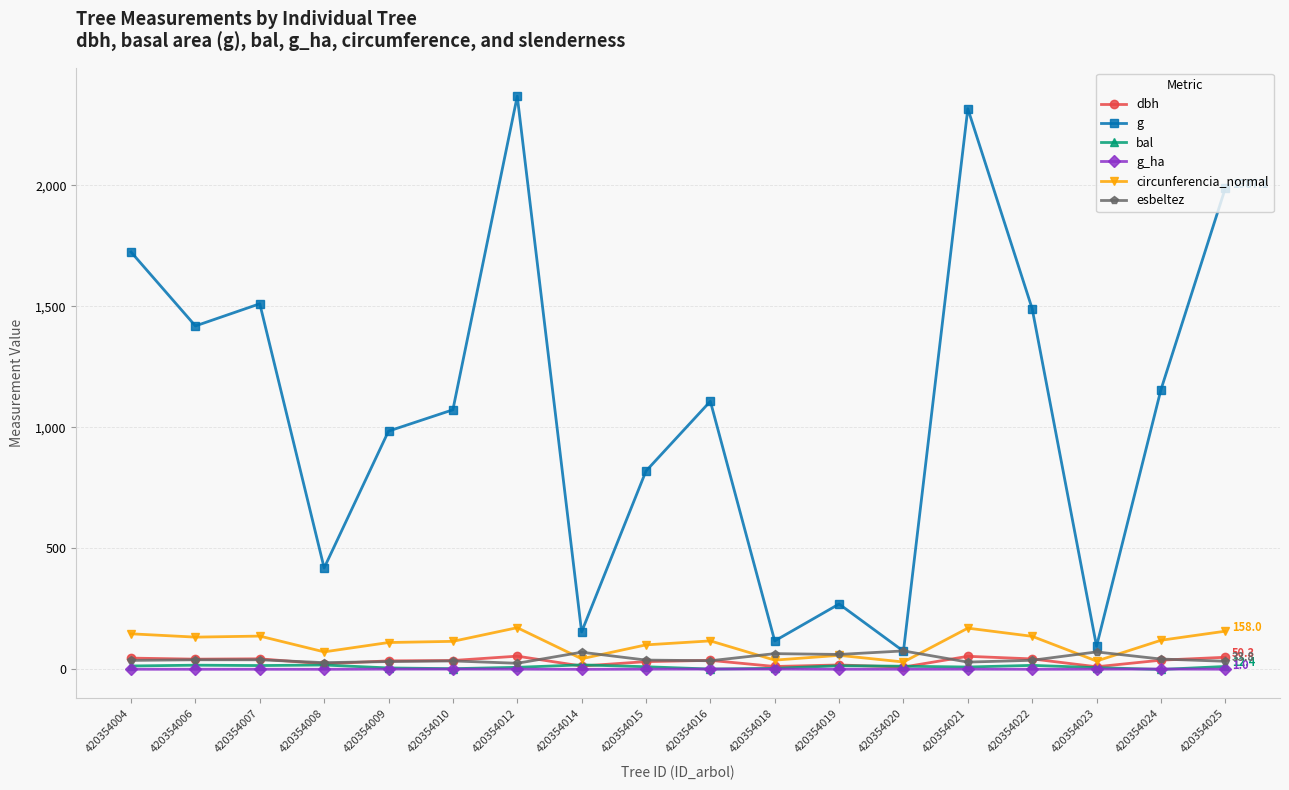

What is the sum of the esbeltez values at 420354006 and 420354014?

111.2